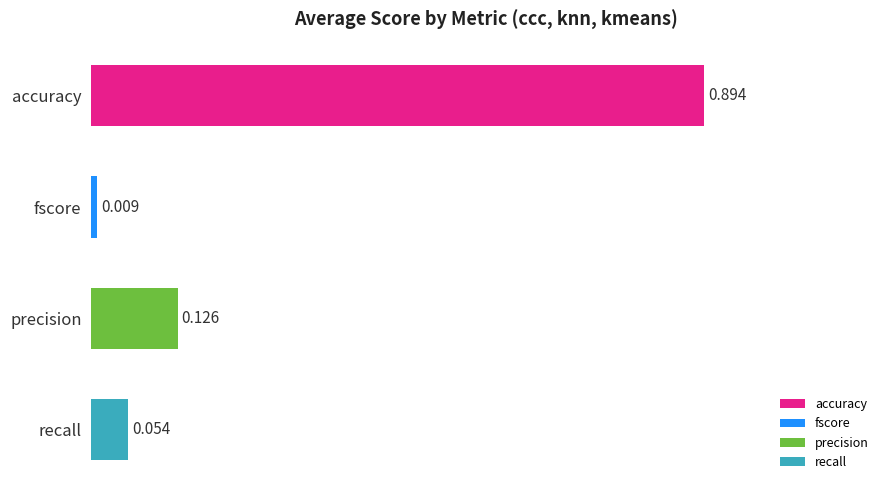

Between fscore and recall, which is larger?

recall